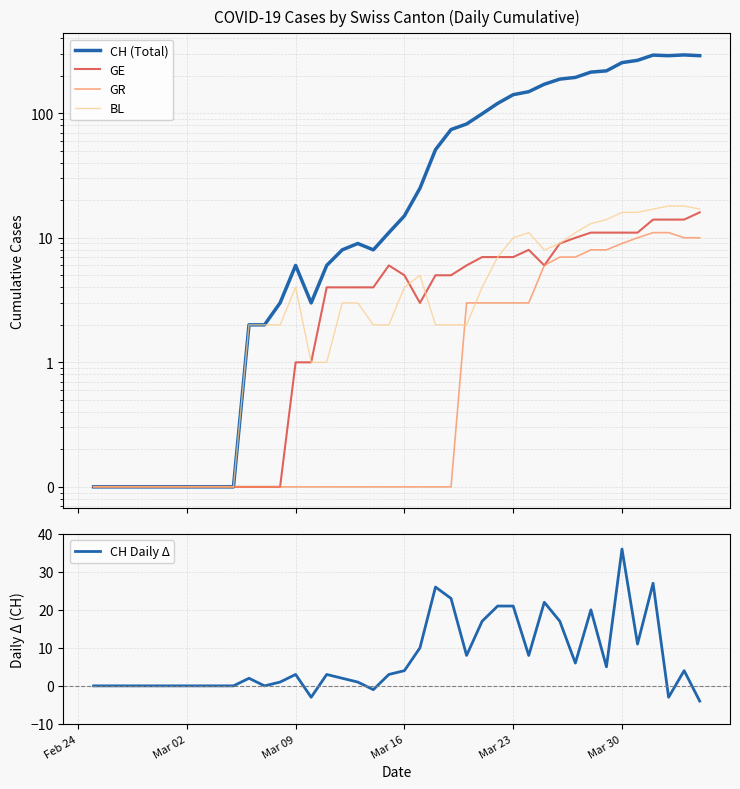

True or false: CH Daily Δ has more than 2 points higher than both neighbors.

True